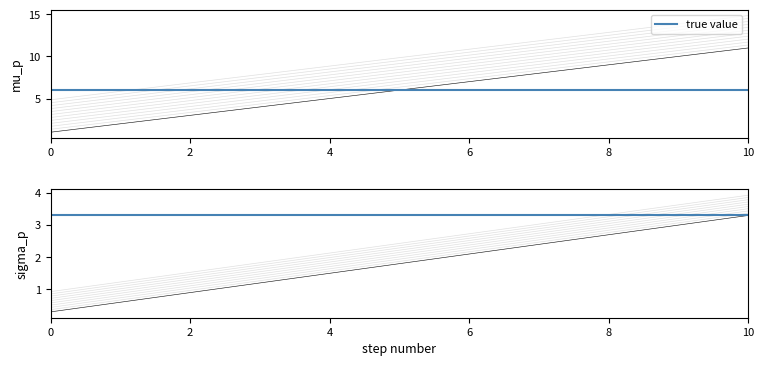

What is the change in value from 1 to 9?

+8